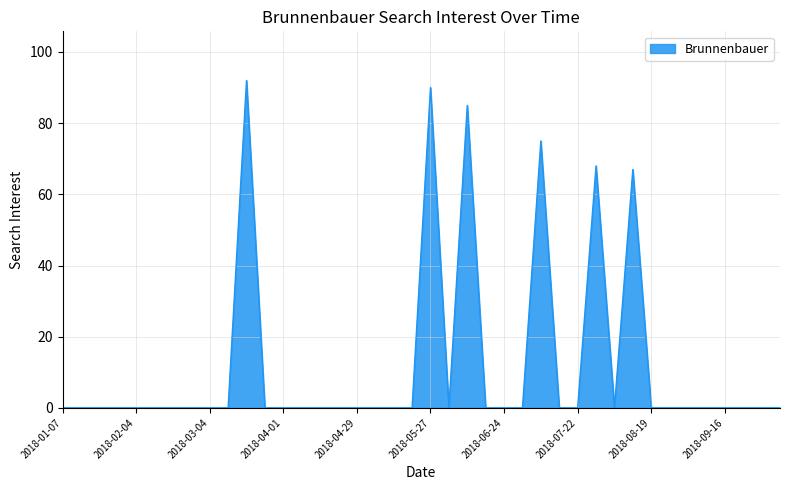

What is the maximum value shown in the chart?

92